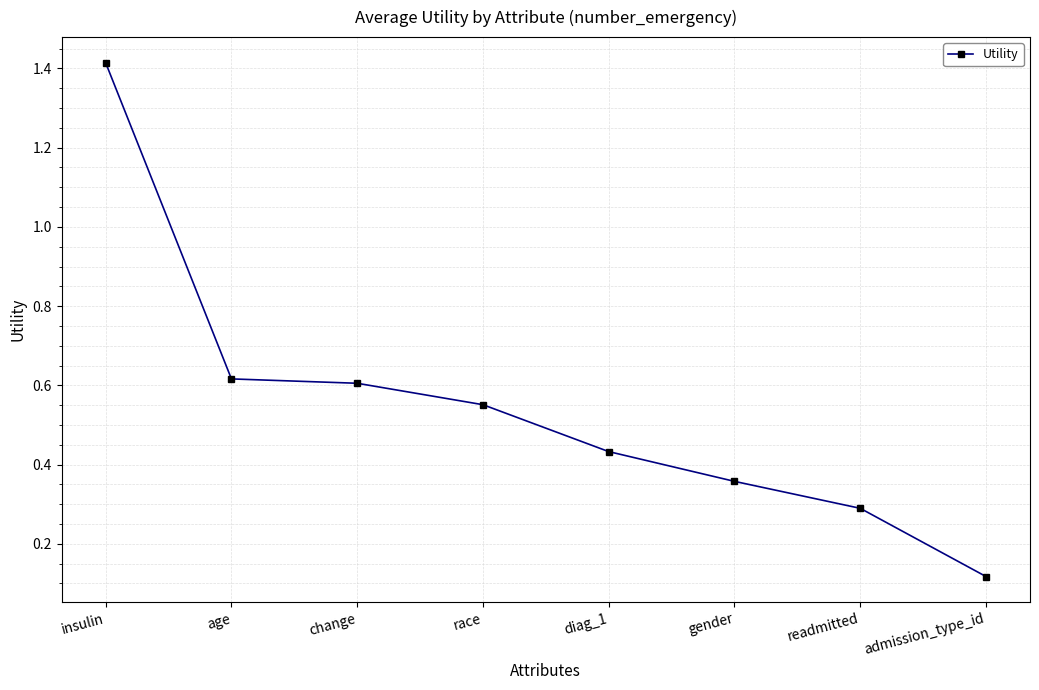

What is the label of the 4th point from the right?

diag_1